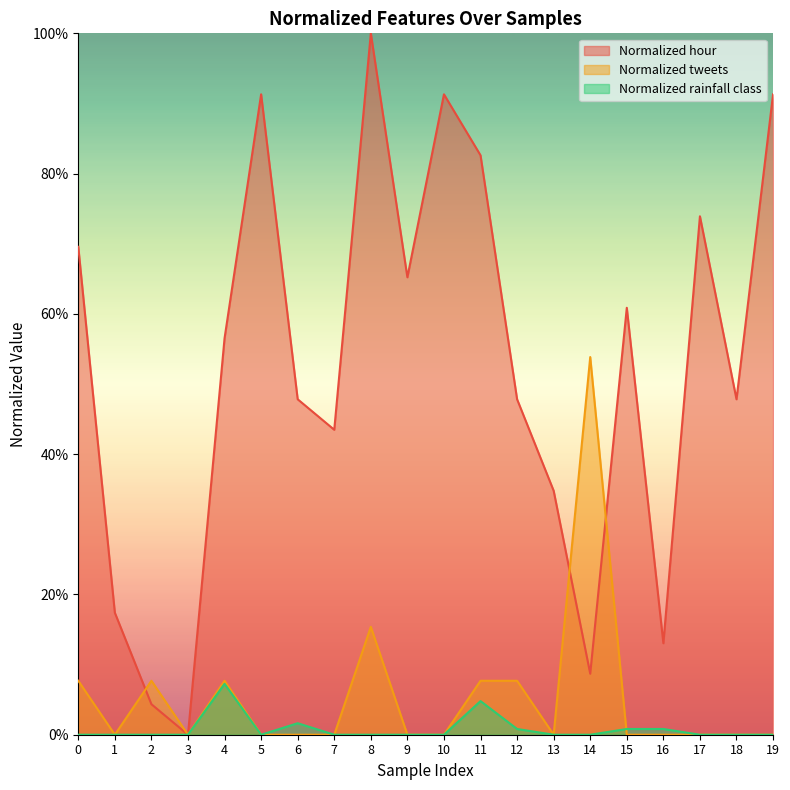

How many intersections are there between Normalized rainfall class and Normalized tweets?

1